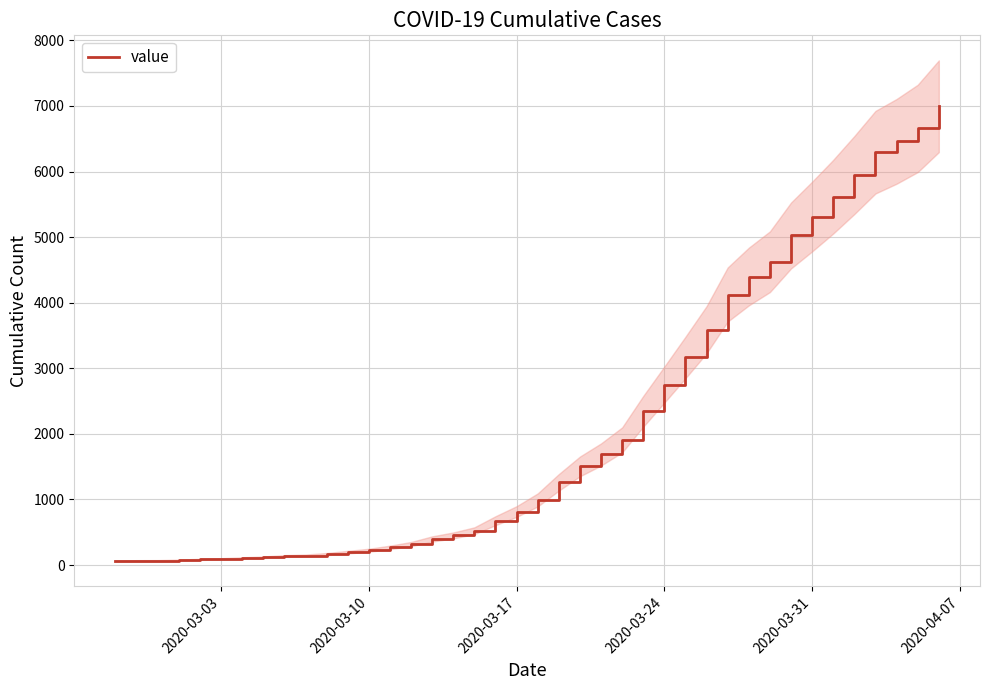

How many values are below 993?

20